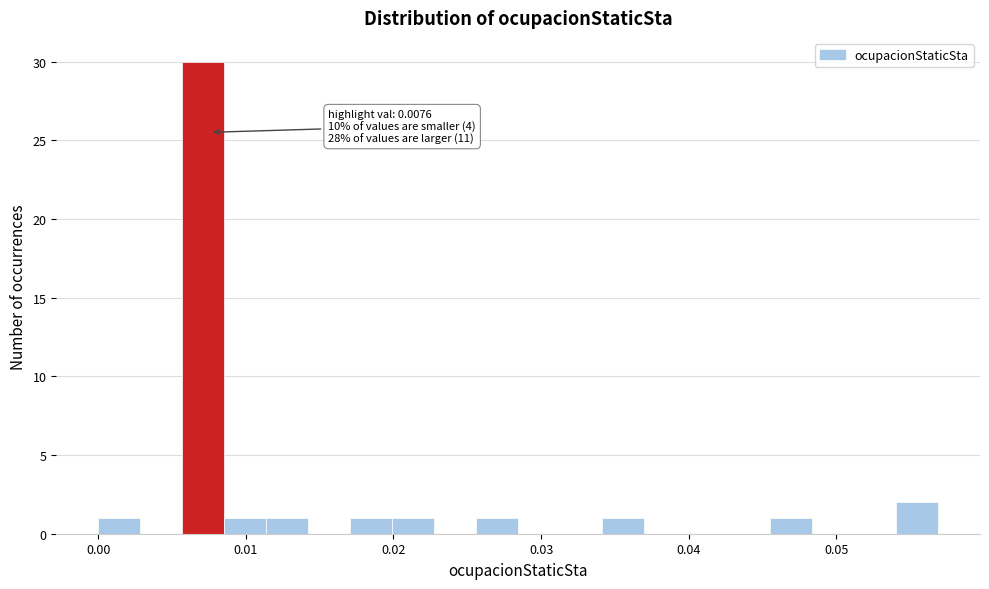

Around what value on the x-axis is the tallest bar? Give the approximate position of its centre, as read against the axis.

0.007